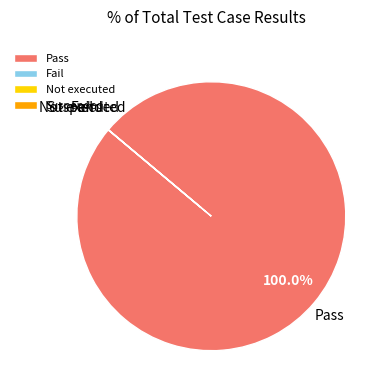

Which category has the biggest portion of the pie?

Pass